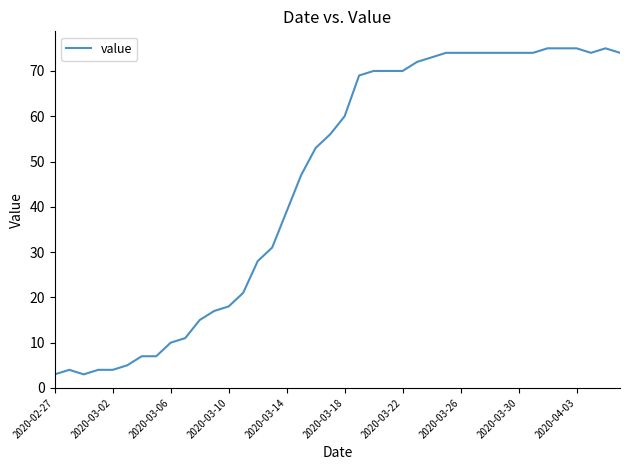

True or false: there are more than 0 points higher than both neighbors.

True